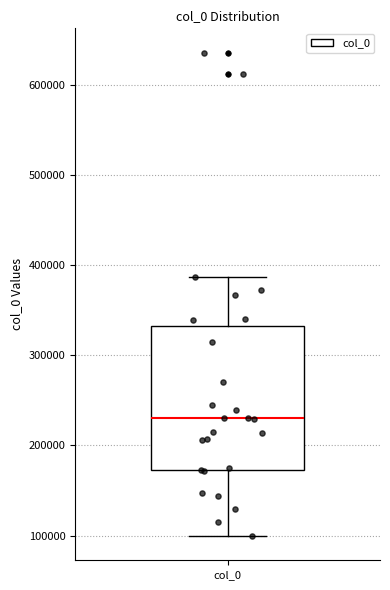

Read this box plot against the y-axis: the position of the median line, the range covered by the box, and the ends of both whiskers. The values are not printed on the chart, so give them approximately, as read against the axis.

median 230000, box 170000 to 330000, whiskers 100000 to 390000